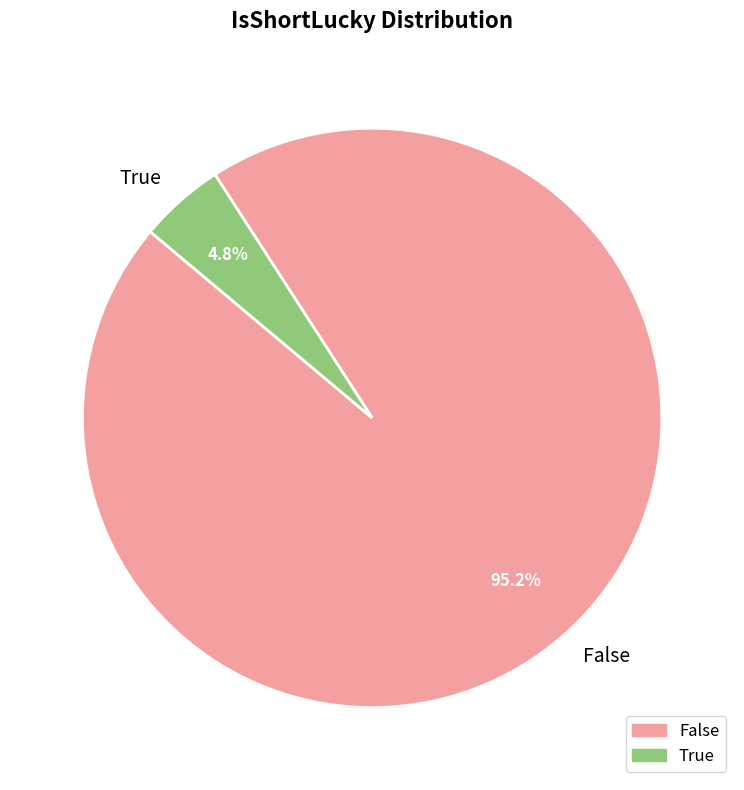

True or false: False accounts for 95% of the total.

True